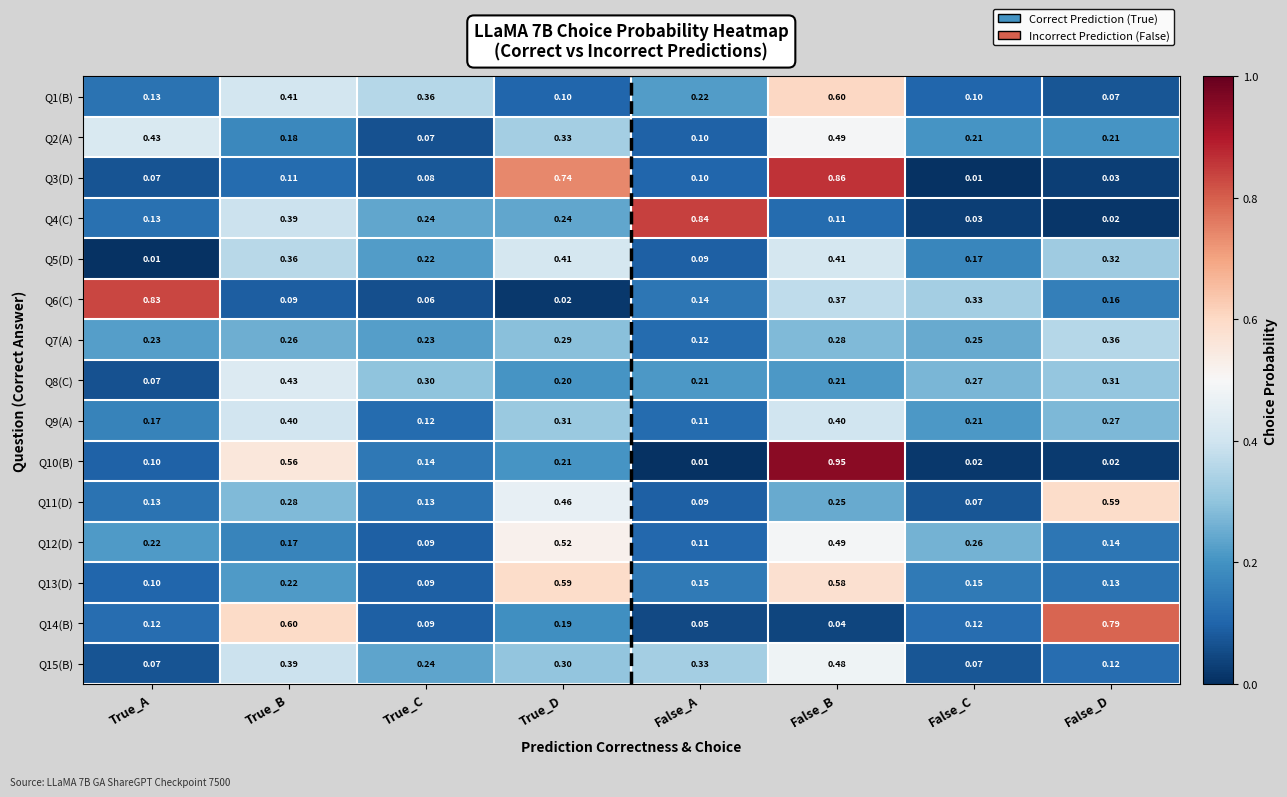

At which label does Q12(D) reach its minimum?

True_C